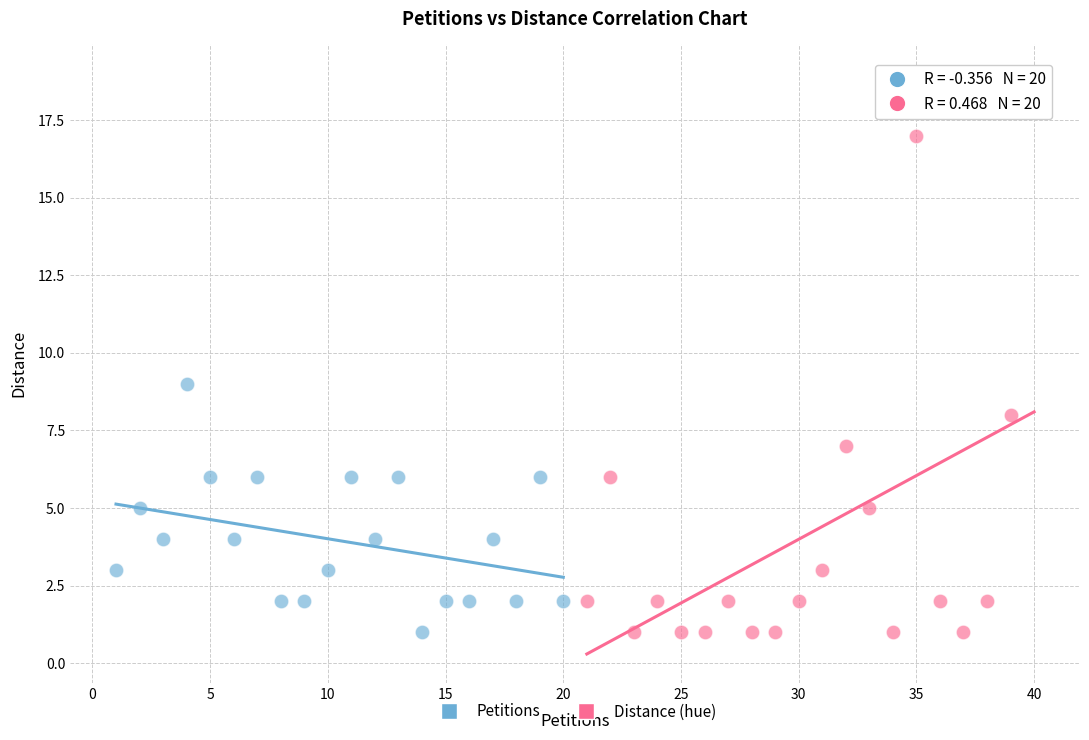

What are all the series names shown in the legend?

Petitions, Distance (hue)